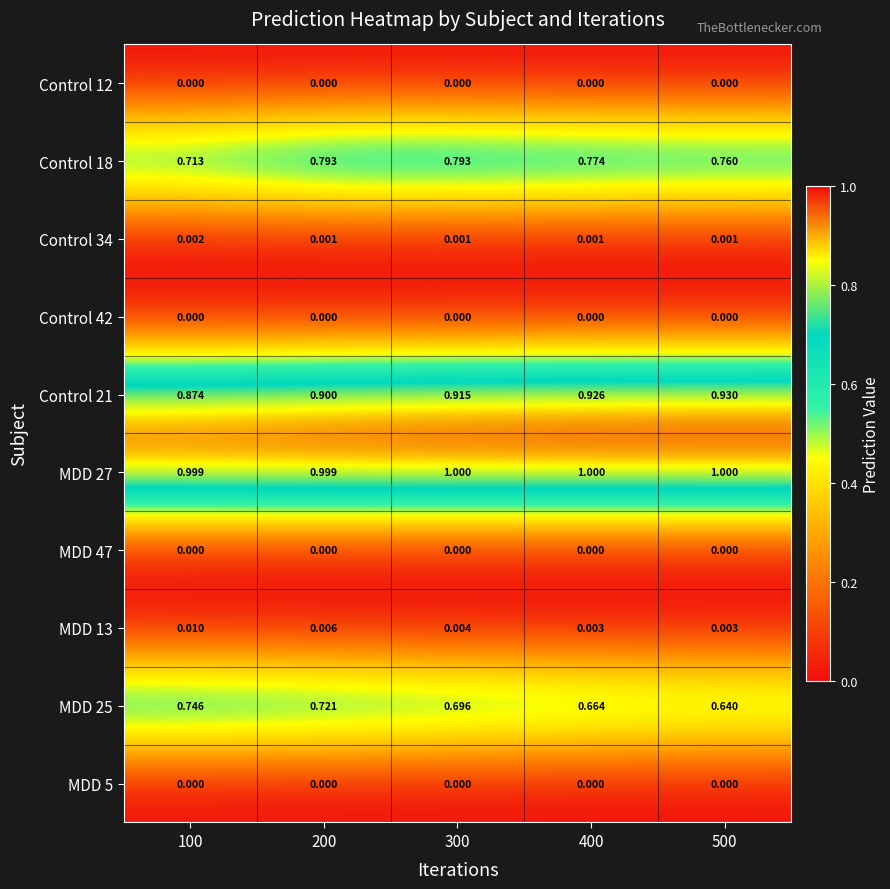

Reading left to right, transcribe all the data shown in this chart.

Control 12: 100=0.0	200=0.0	300=0.0	400=0.0	500=0.0
Control 18: 100=0.7	200=0.8	300=0.8	400=0.8	500=0.8
Control 34: 100=0.0	200=0.0	300=0.0	400=0.0	500=0.0
Control 42: 100=0.0	200=0.0	300=0.0	400=0.0	500=0.0
Control 21: 100=0.9	200=0.9	300=0.9	400=0.9	500=0.9
MDD 27: 100=1.0	200=1.0	300=1.0	400=1.0	500=1.0
MDD 47: 100=0.0	200=0.0	300=0.0	400=0.0	500=0.0
MDD 13: 100=0.0	200=0.0	300=0.0	400=0.0	500=0.0
MDD 25: 100=0.7	200=0.7	300=0.7	400=0.7	500=0.6
MDD 5: 100=0.0	200=0.0	300=0.0	400=0.0	500=0.0